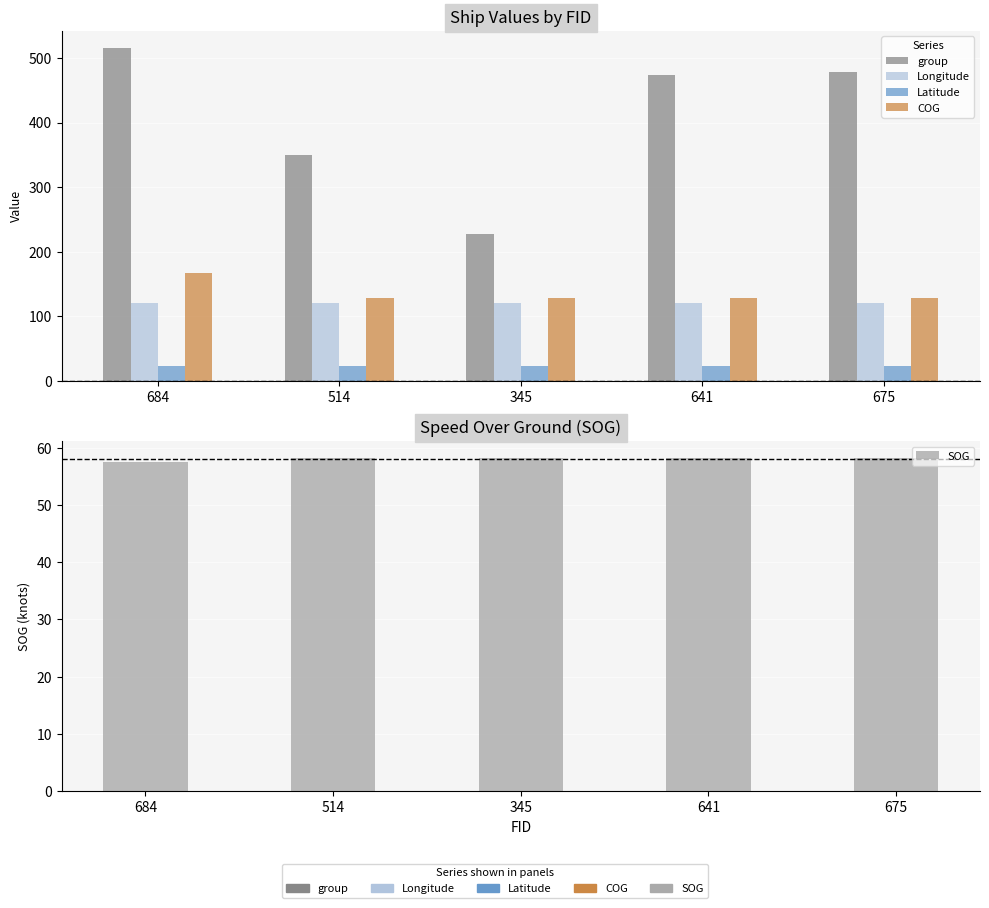

Are the bars grouped side by side (vs. stacked)?

Yes